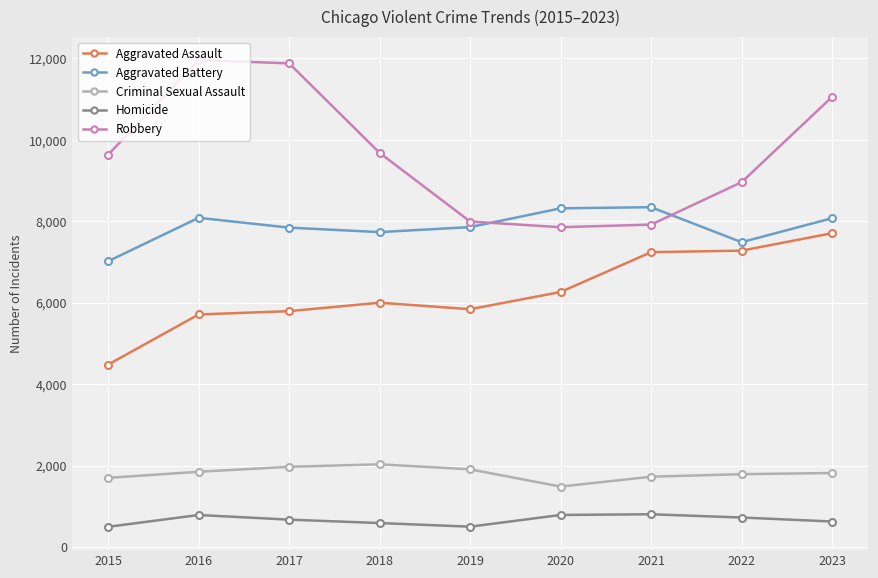

List the series in order of their peak value, highest first.

Robbery, Aggravated Battery, Aggravated Assault, Criminal Sexual Assault, Homicide